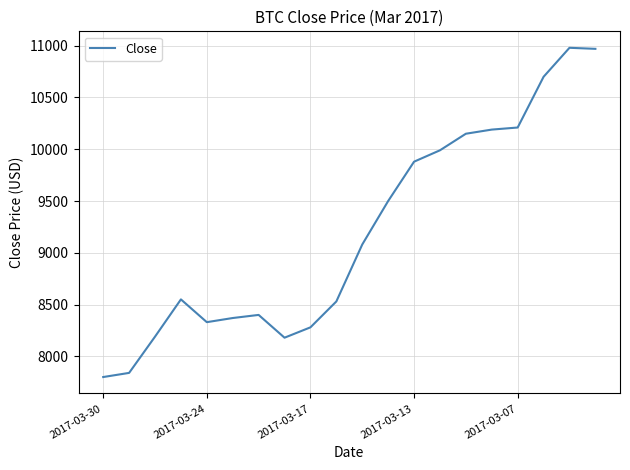

What is the smallest value displayed?

7800